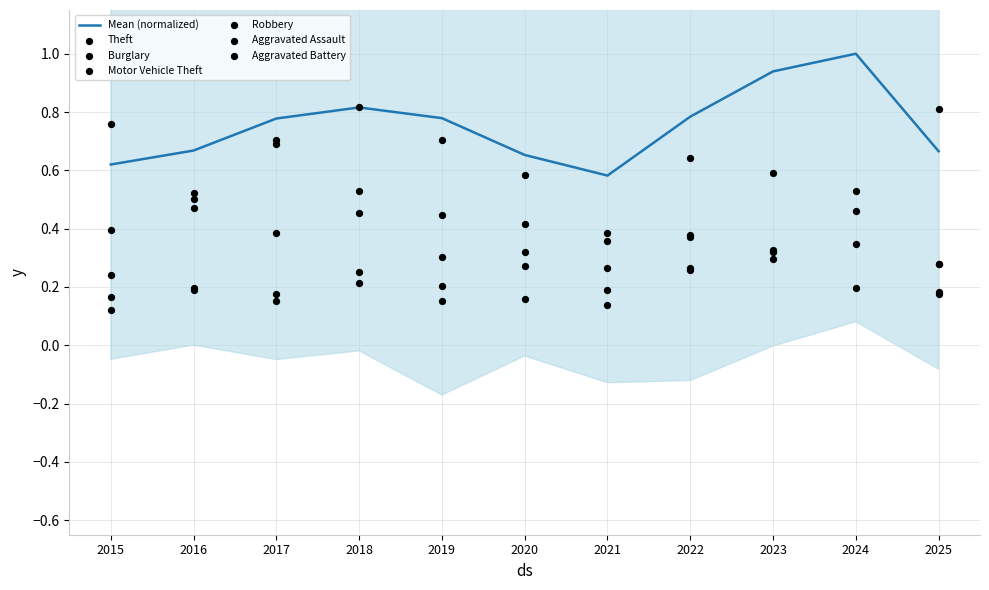

Which series has the largest Y range (max minus min)?

Motor Vehicle Theft